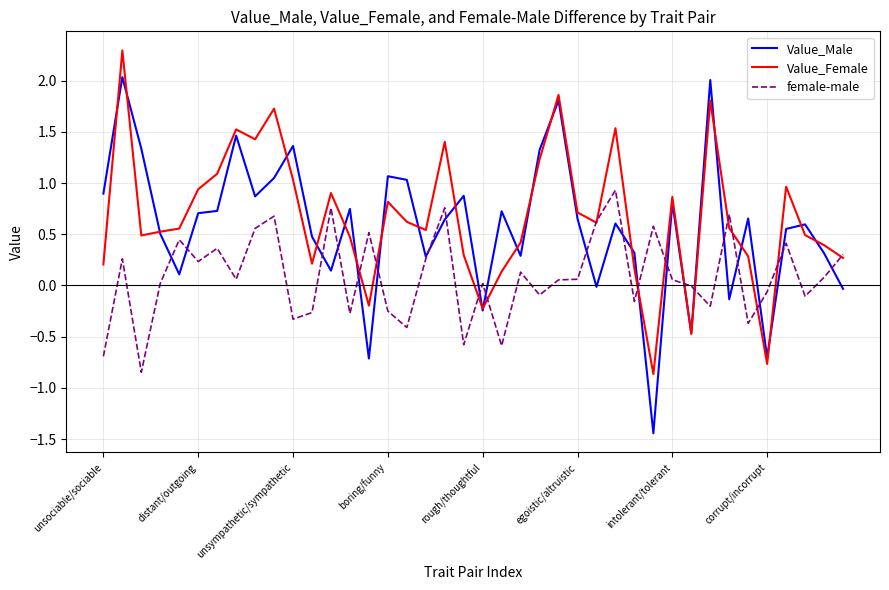

Which series has the largest range (max minus min)?

Value_Male